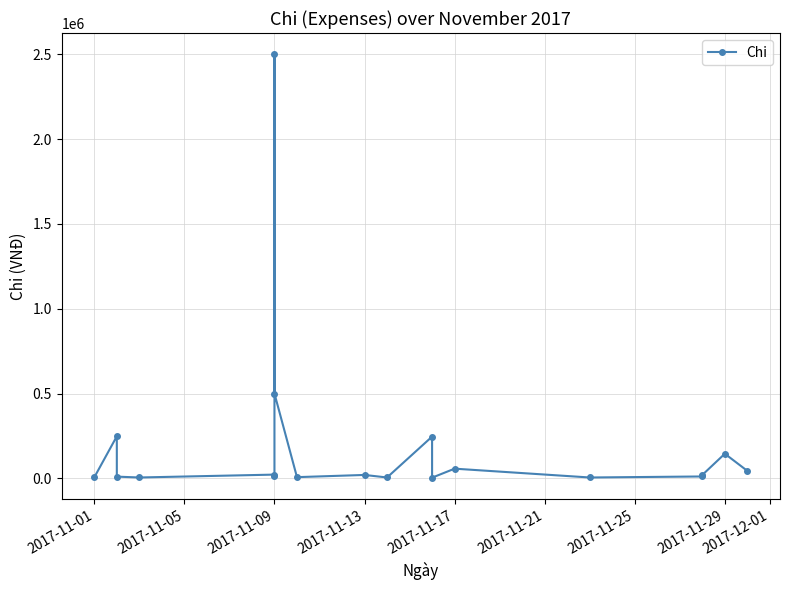

What is the maximum value shown in the chart?

2500000